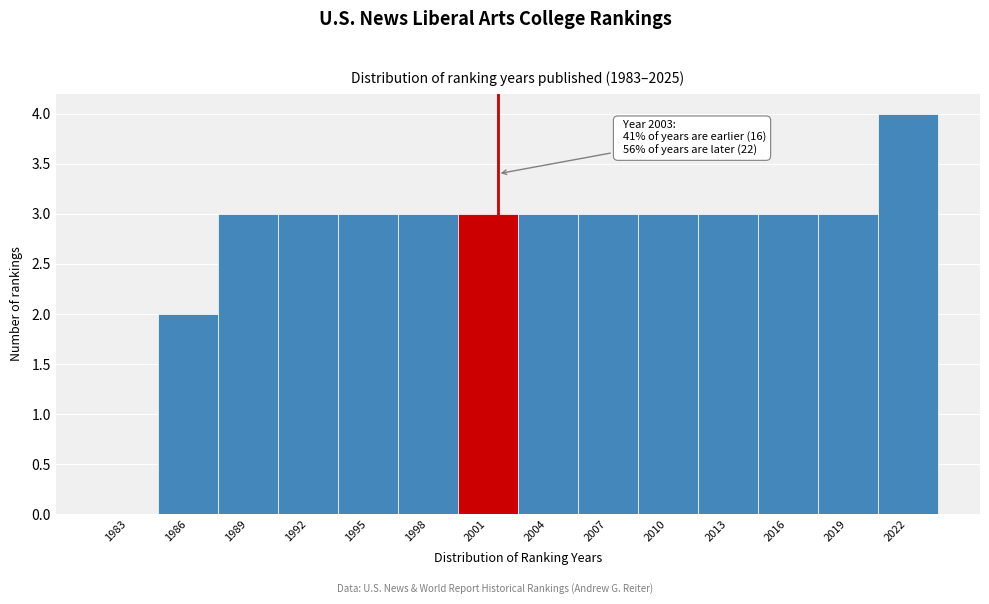

Reading right to left, transcribe all the data shown in this chart.

2022=4	2019=3	2016=3	2013=3	2010=3	2007=3	2004=3	2001=3	1998=3	1995=3	1992=3	1989=3	1986=2	1983=0